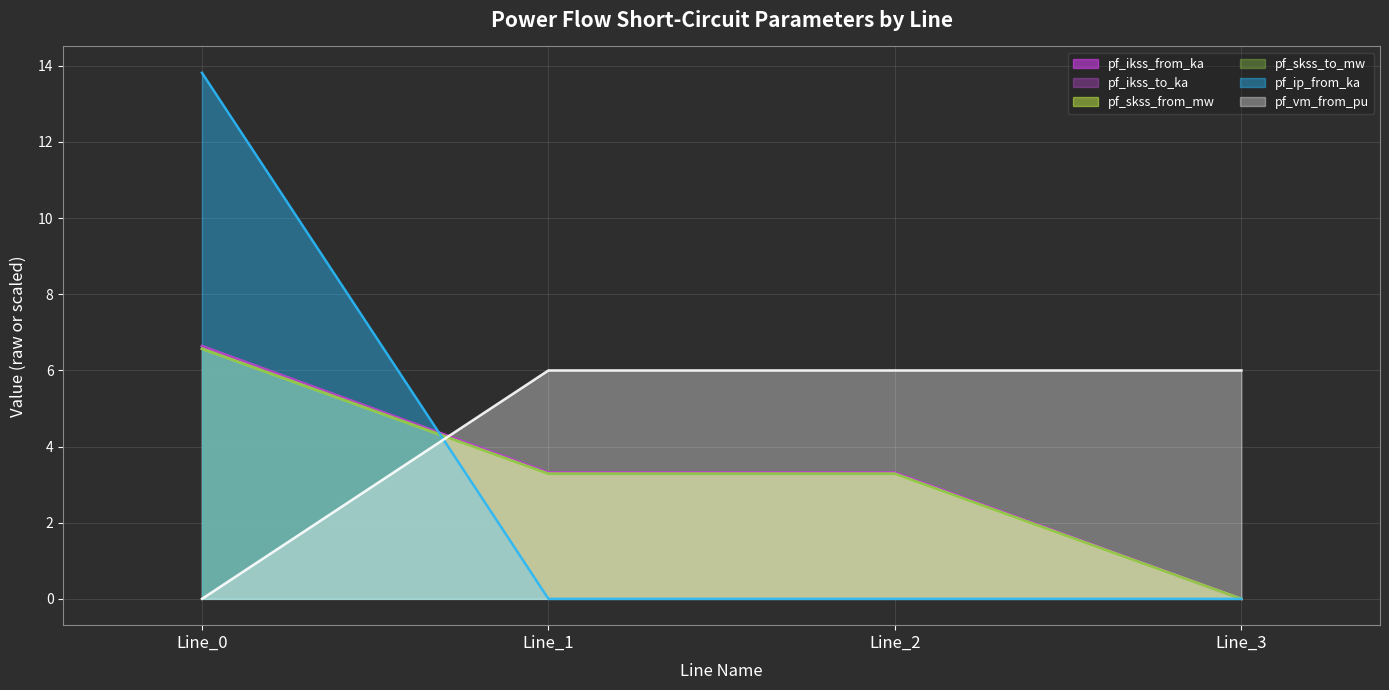

What are all the series names shown in the legend?

pf_ikss_from_ka, pf_ikss_to_ka, pf_skss_from_mw, pf_skss_to_mw, pf_ip_from_ka, pf_vm_from_pu